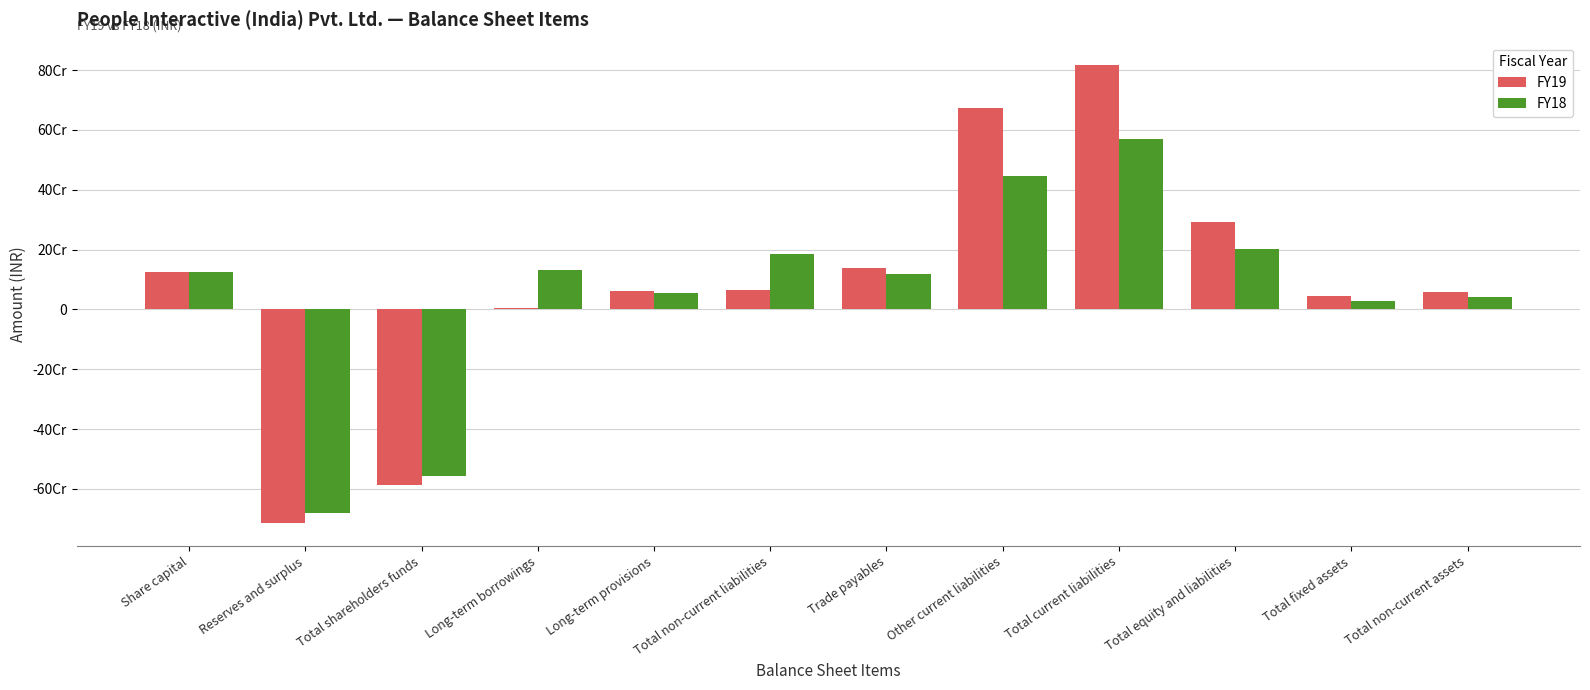

What is the sum of all FY19 values?

976935447